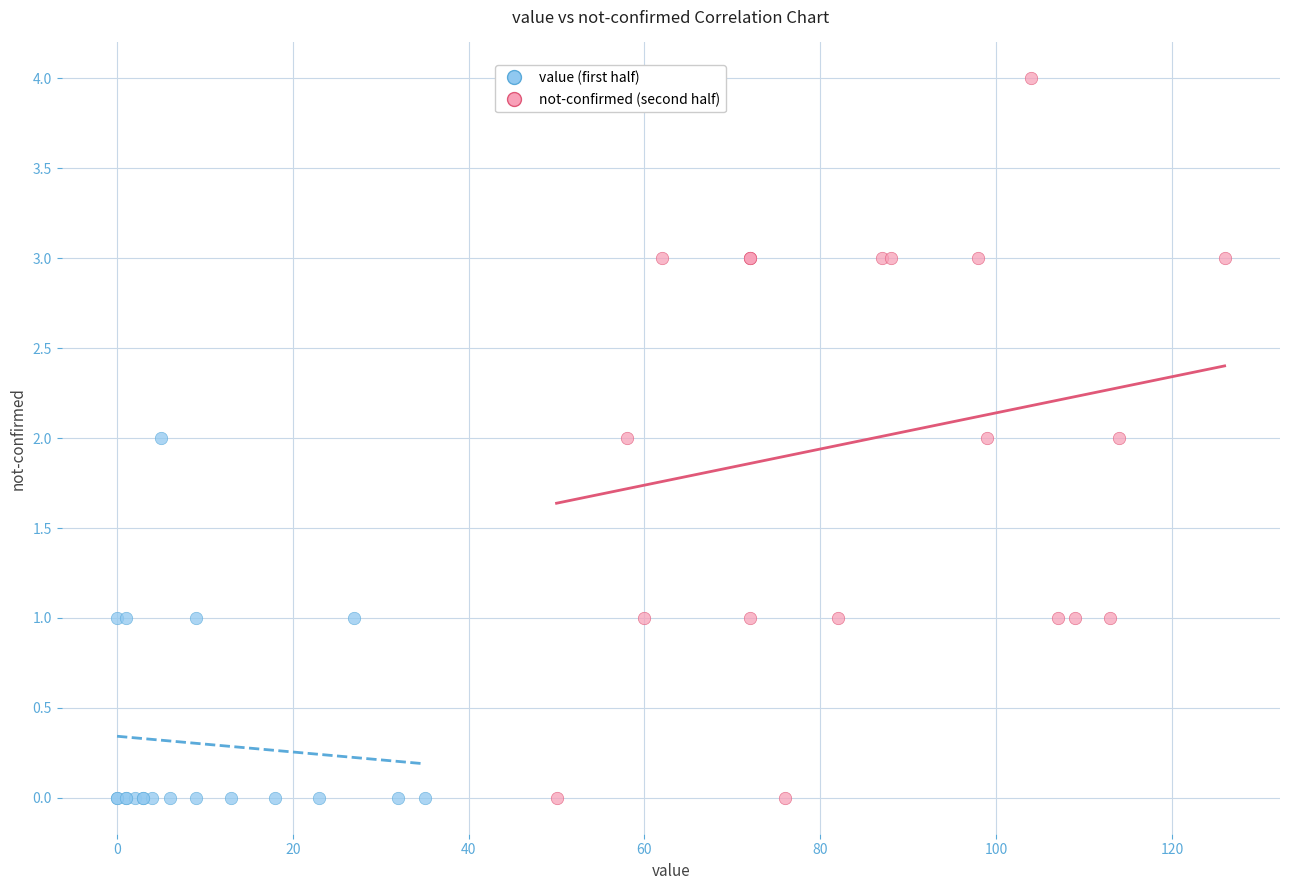

What are all the series names shown in the legend?

value (first half), not-confirmed (second half)